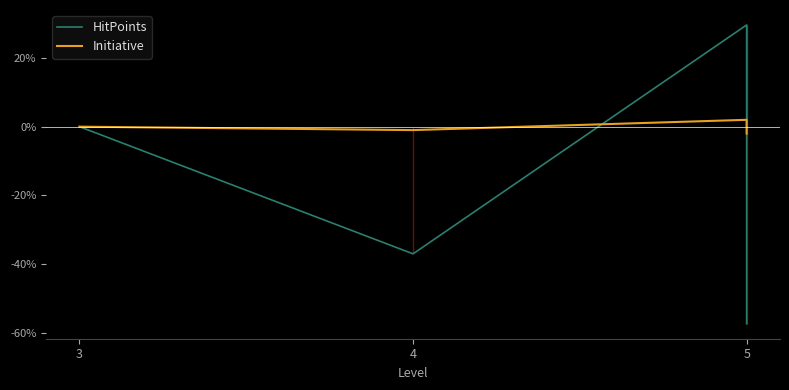

Where is HitPoints nearest to the value -13?

3